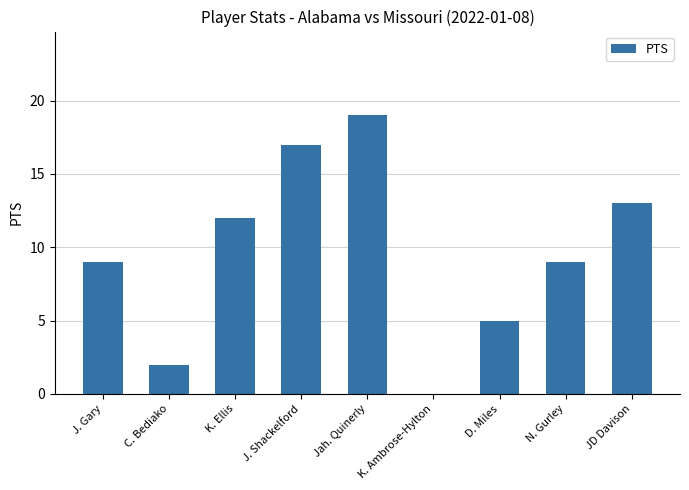

Count the number of data series in this chart.

1